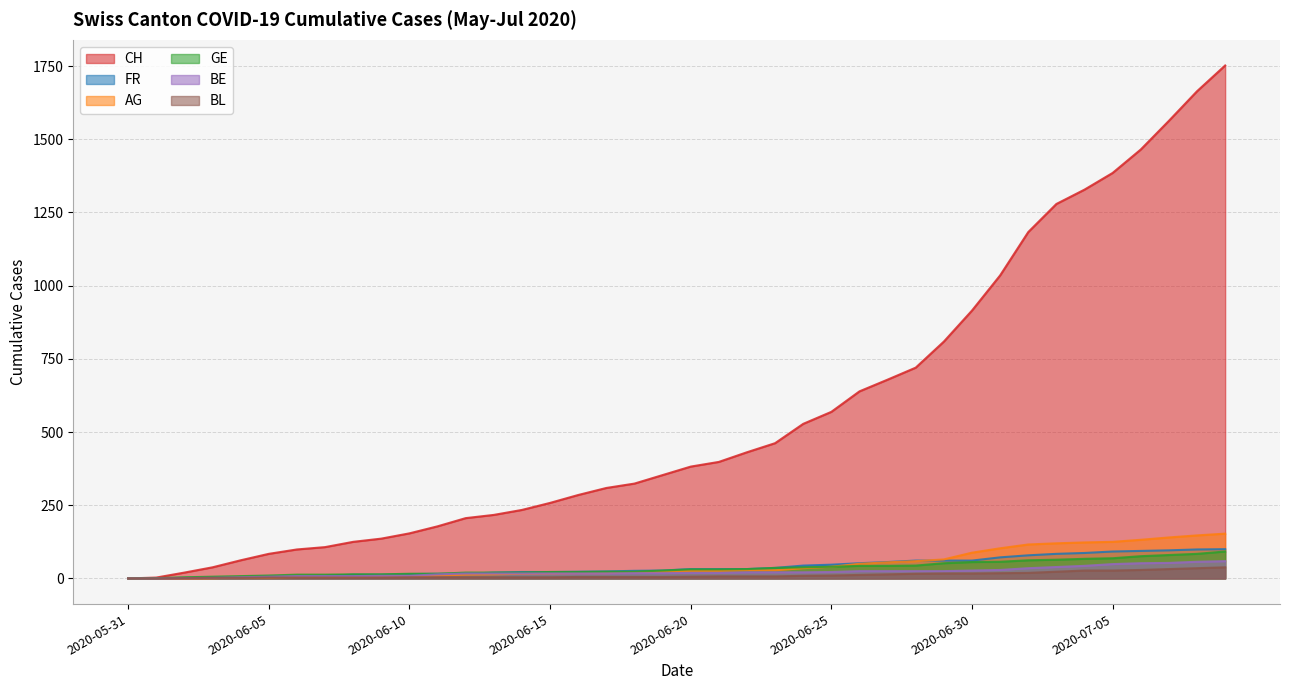

At how many categories does at least one series exceed 773?

11